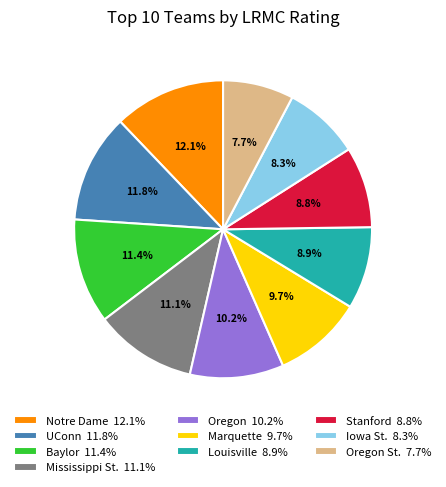

Does Louisville 8.9% account for over 50% of the chart?

No